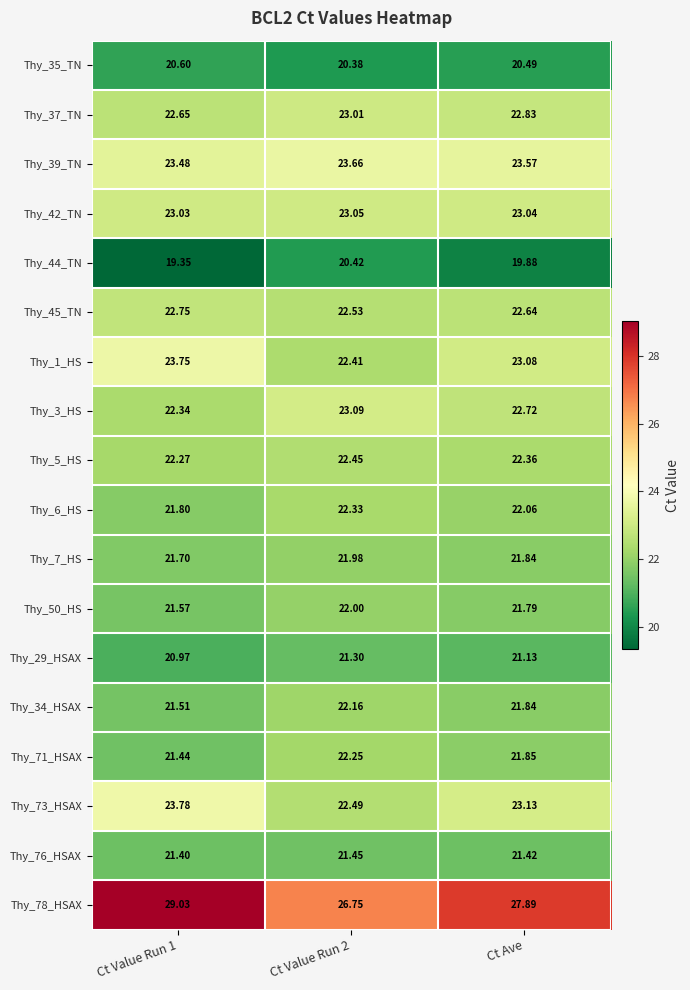

At which category does the chart reach its minimum across all series?

Ct Value Run 1